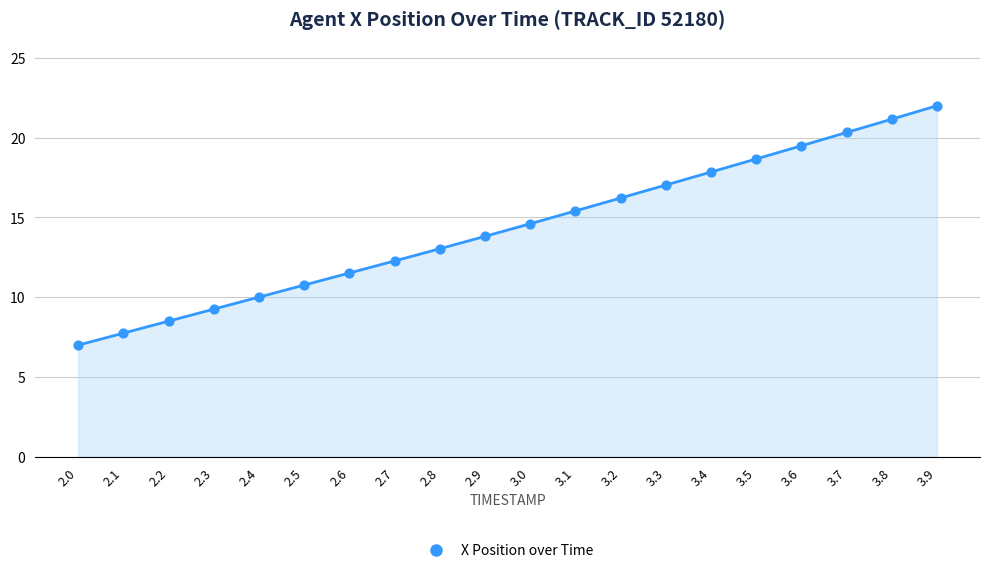

What is the change in value from 2.8 to 3.0?

+1.6